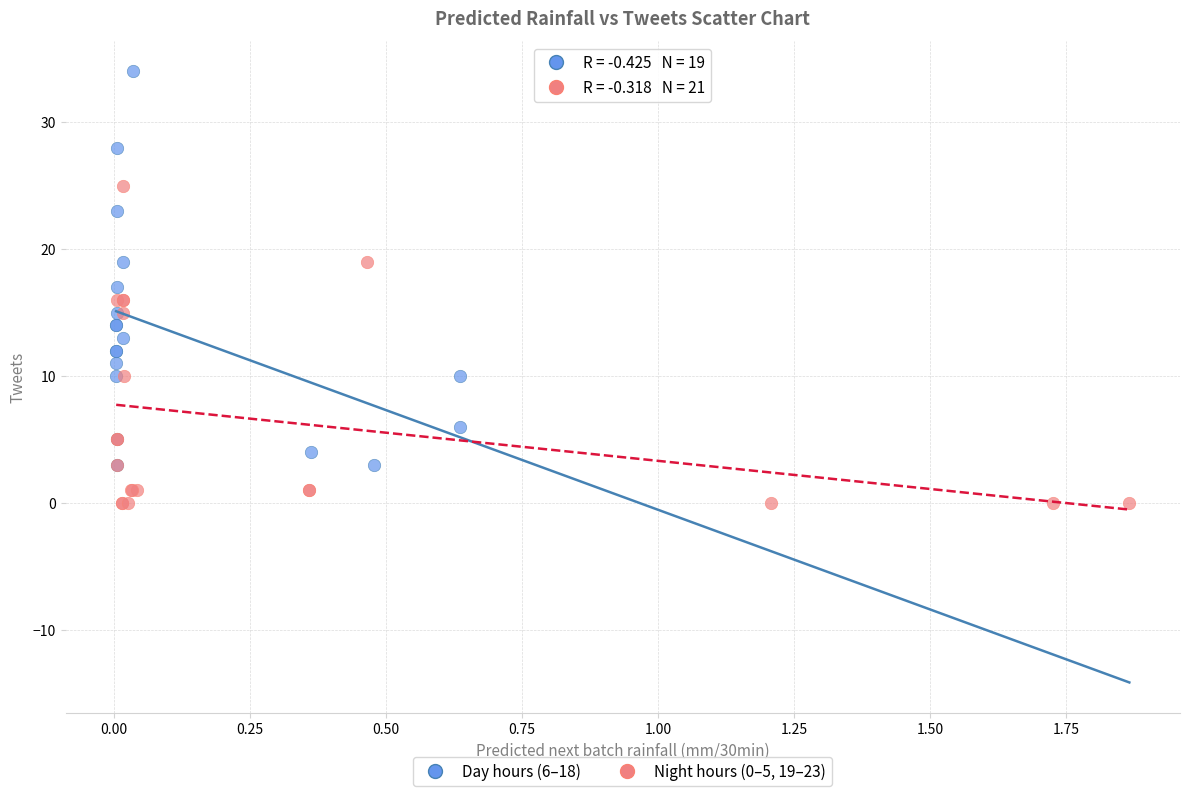

Which series contains the lowest Y value?

Night hours (0–5, 19–23)